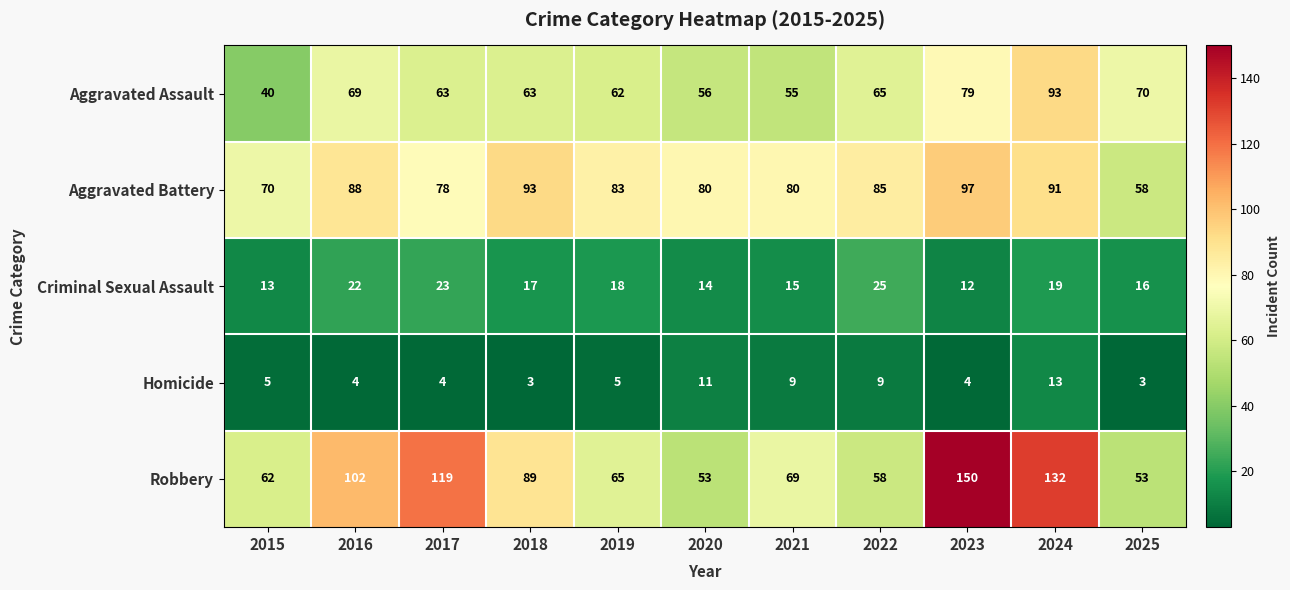

What is the difference between the highest and lowest values at 2022?

76